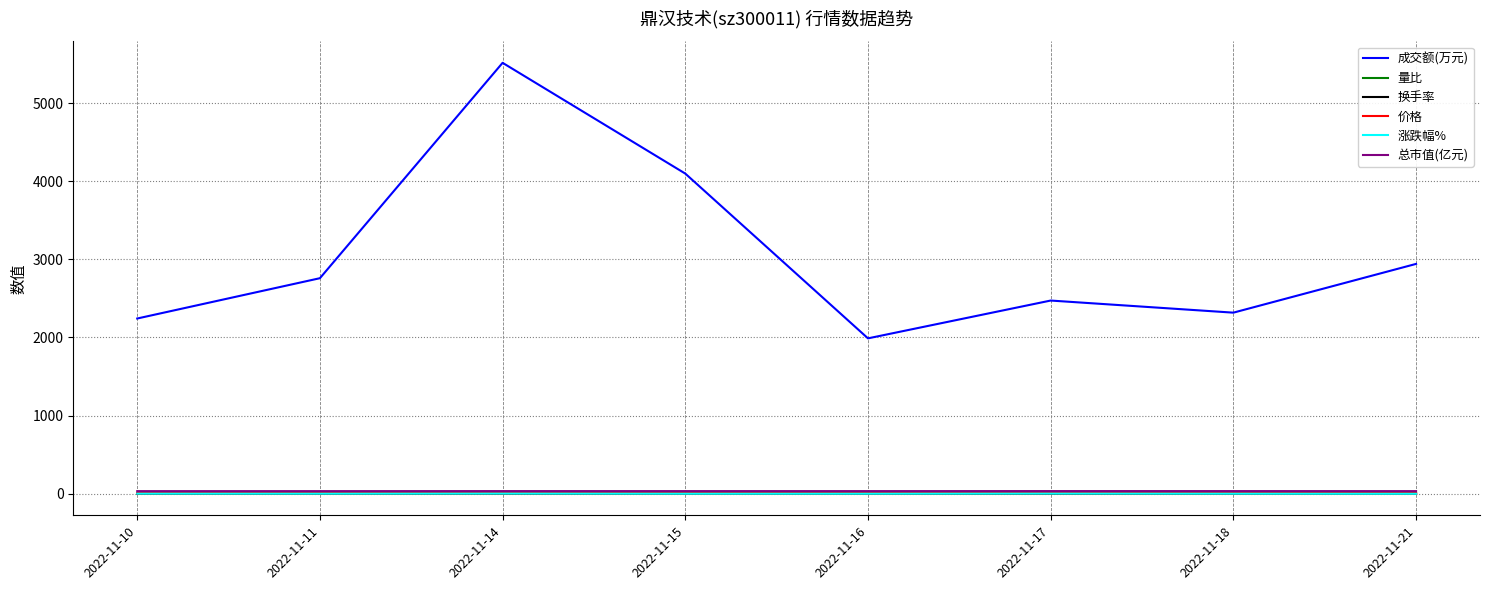

What is the maximum value shown in the chart?

5515.0